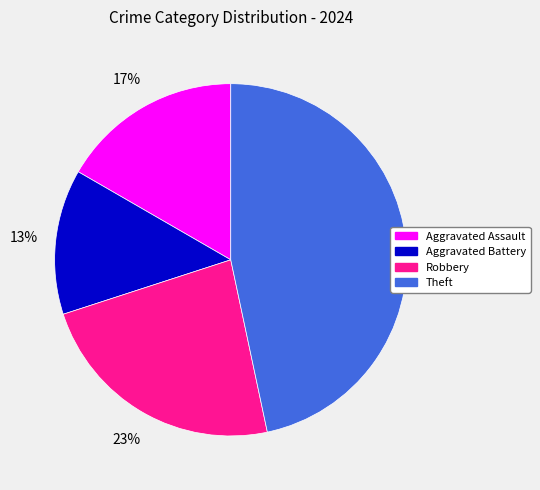

To the nearest percent, what is the average slice percentage?

25%